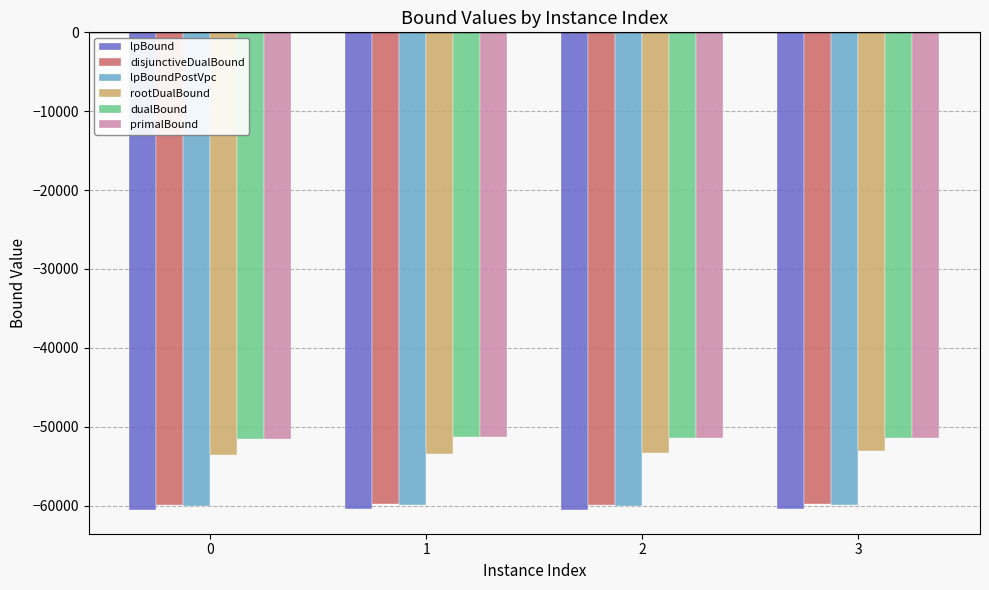

What is the lowest value of the disjunctiveDualBound series?

-59901.5